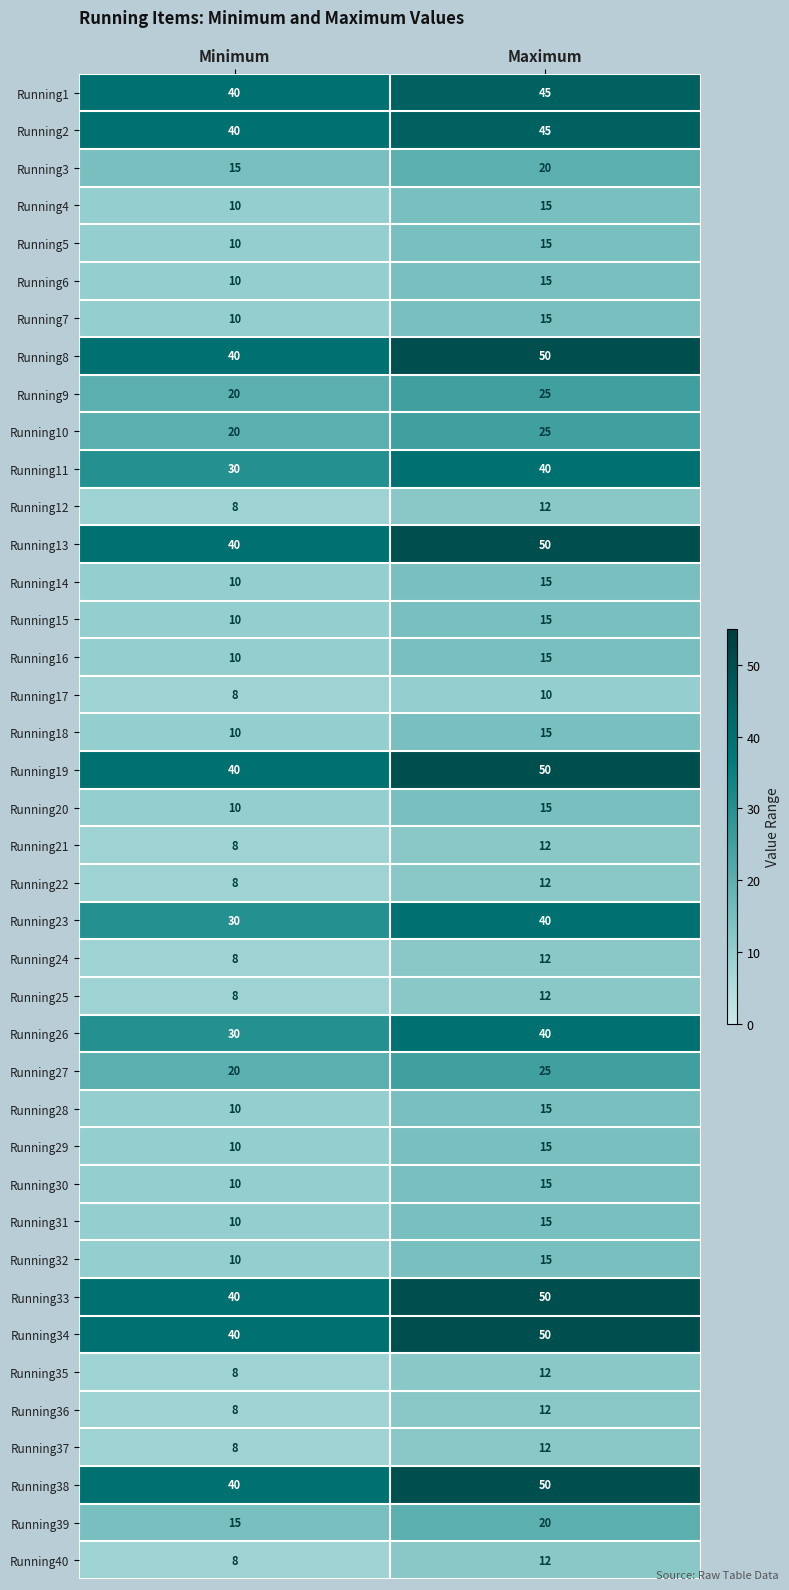

What is the maximum value shown in the chart?

50